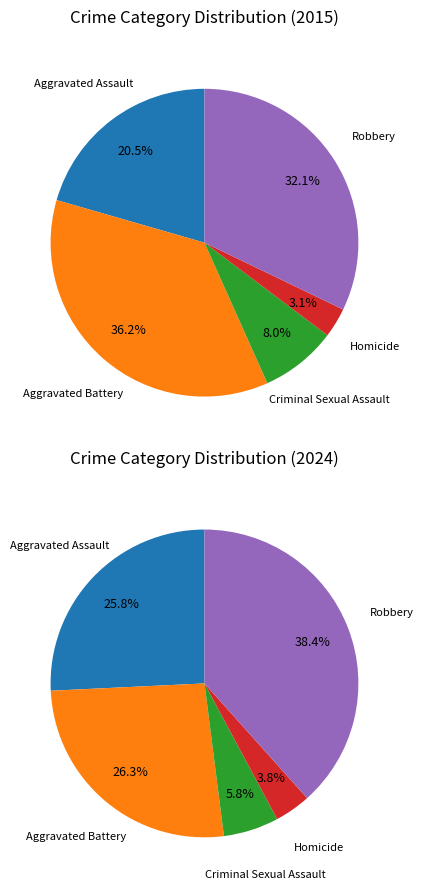

What percentage do 4 and 3 together represent?

35.3%